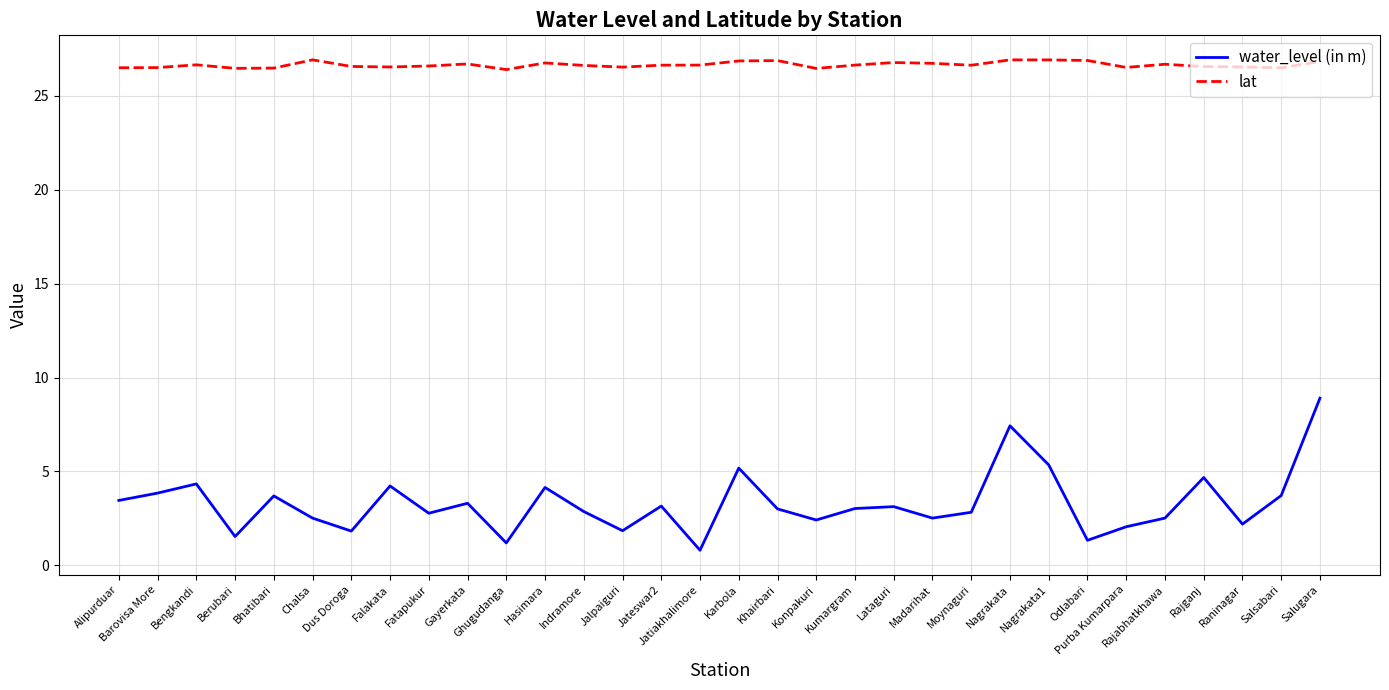

True or false: lat and water_level (in m) intersect in this chart.

False